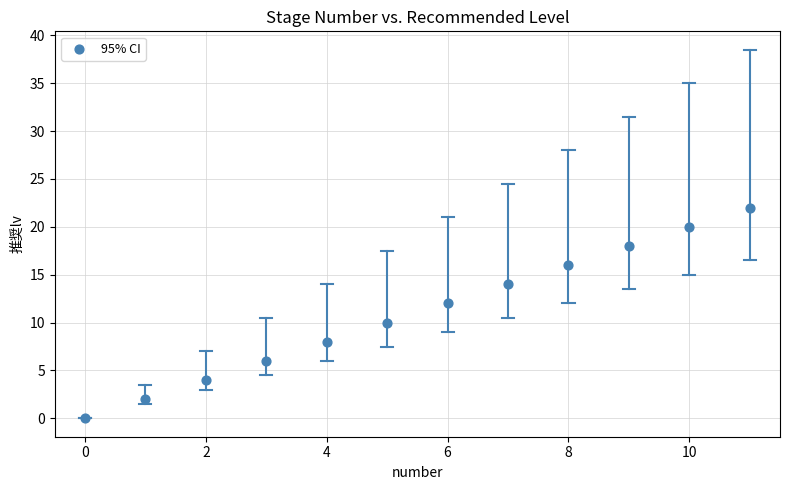

What is the average Y value?

11